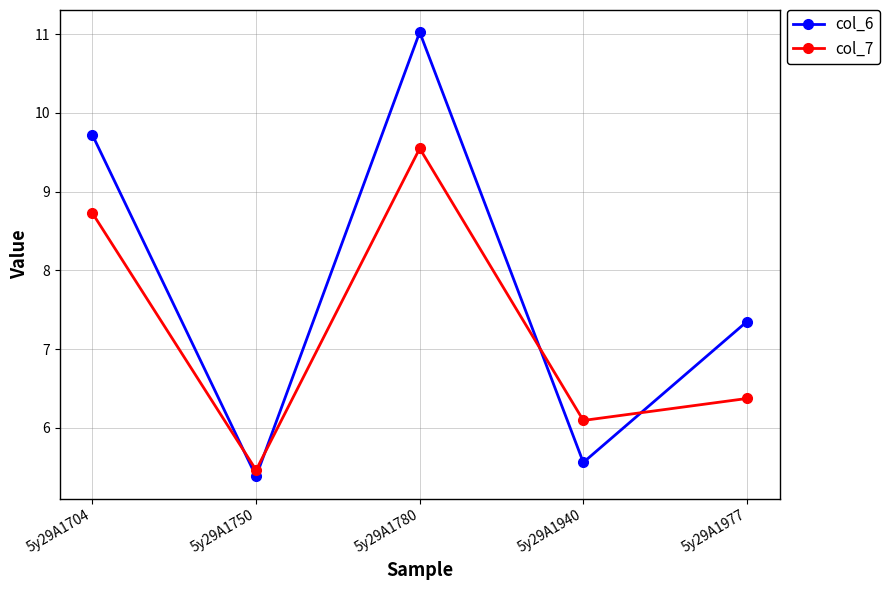

How many times do col_7 and col_6 cross each other?

4